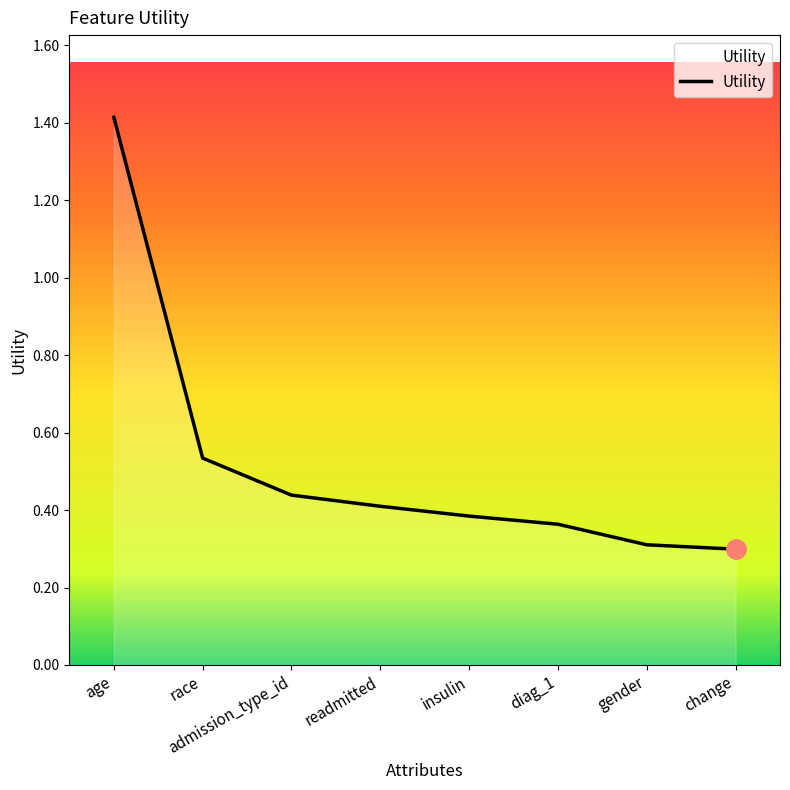

How many distinct data groups are displayed?

1